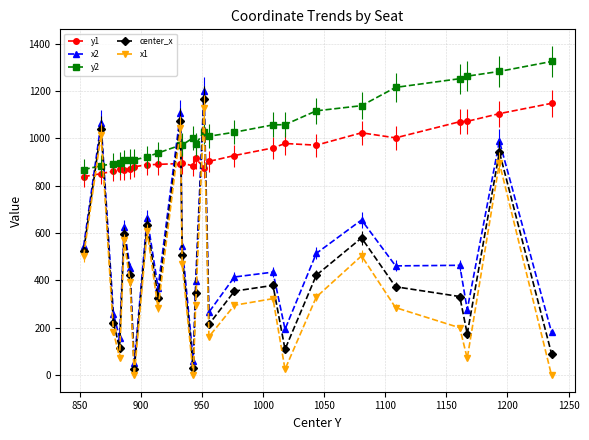

True or false: y2 and y1 cross at least once.

False